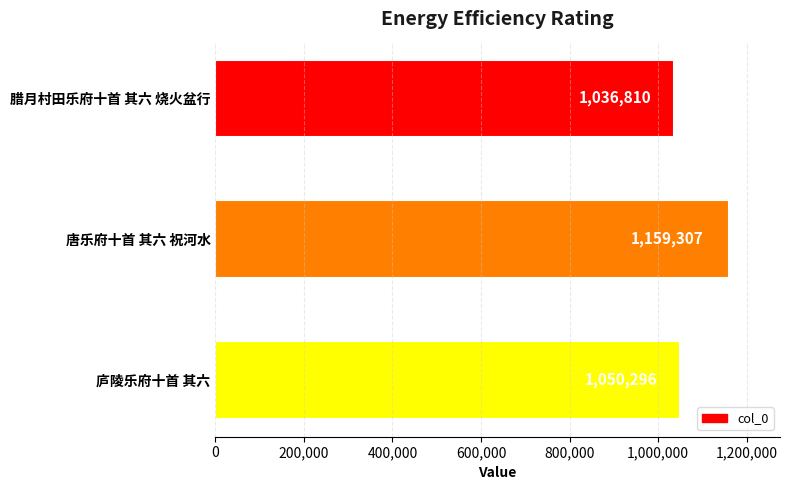

True or false: the data shows 1159307 at 唐乐府十首 其六 祝河水.

True